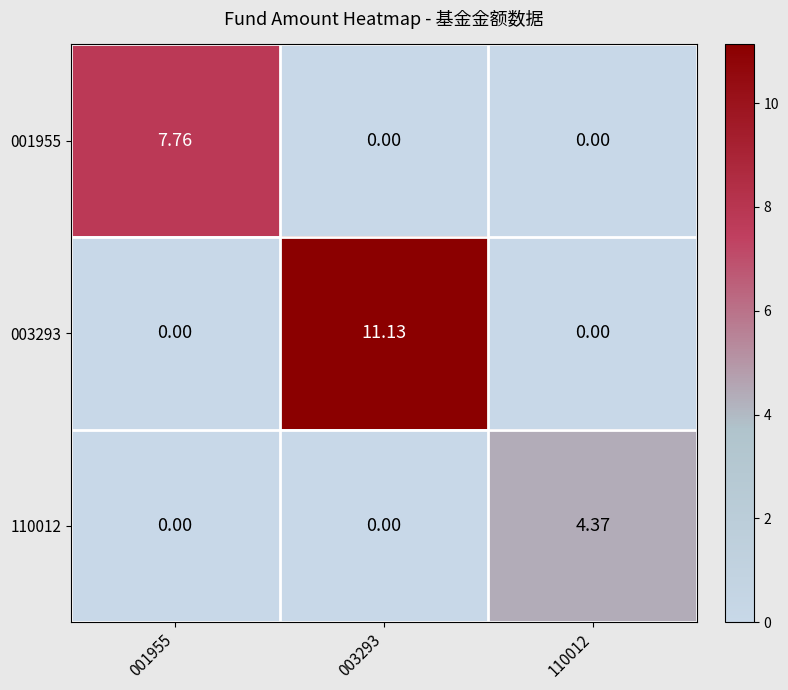

At how many categories does at least one series exceed 8?

1